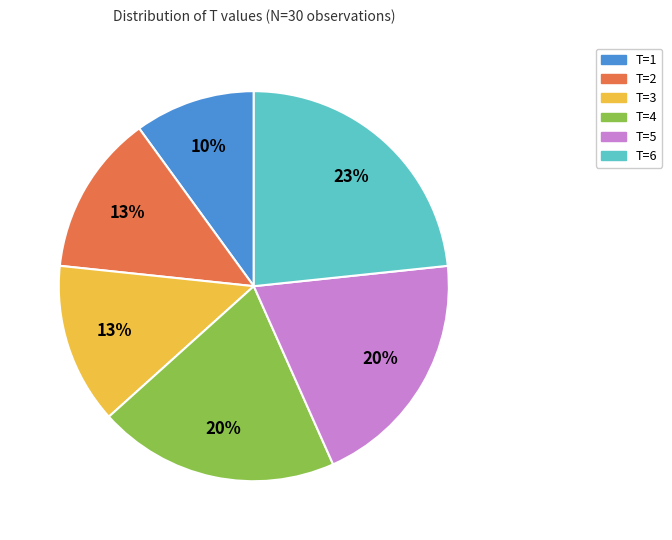

Is there a majority slice in this chart?

No